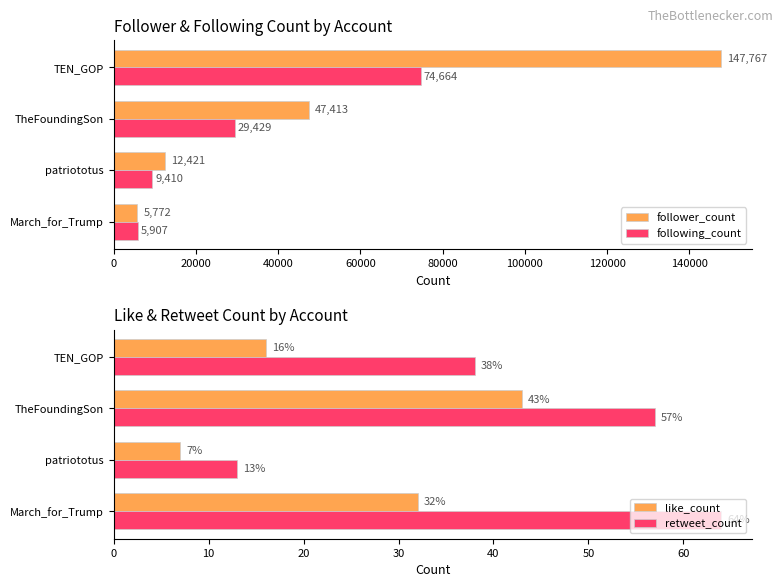

What is the approximate value of follower_count at patriototus, to the nearest 100?

12400